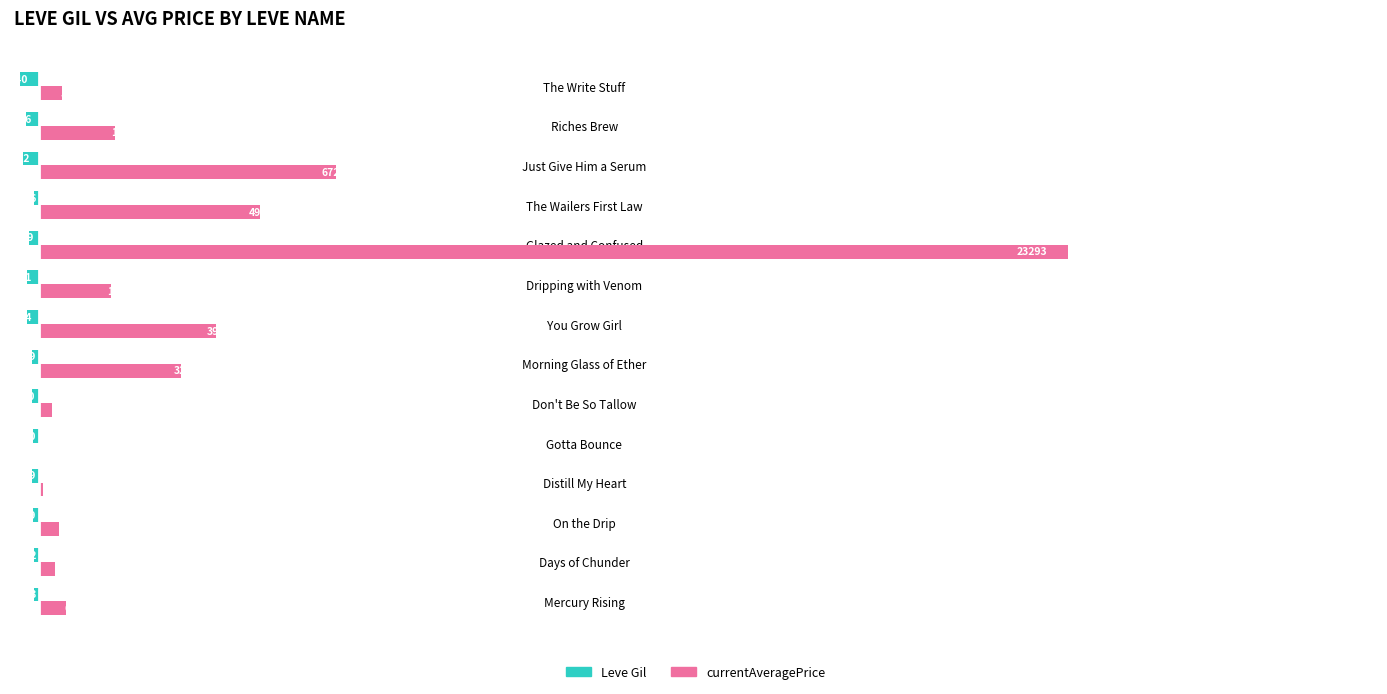

What are all the series names shown in the legend?

Leve Gil, currentAveragePrice